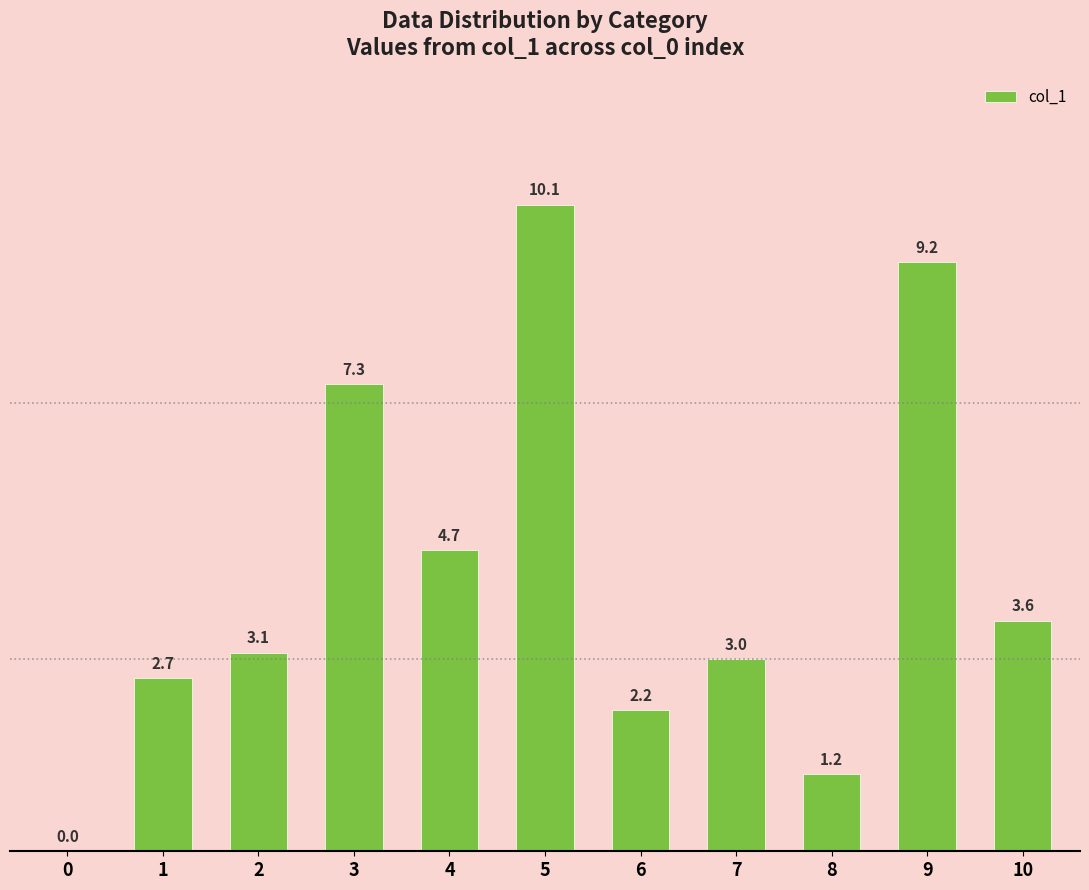

Read the value at 3.

7.3